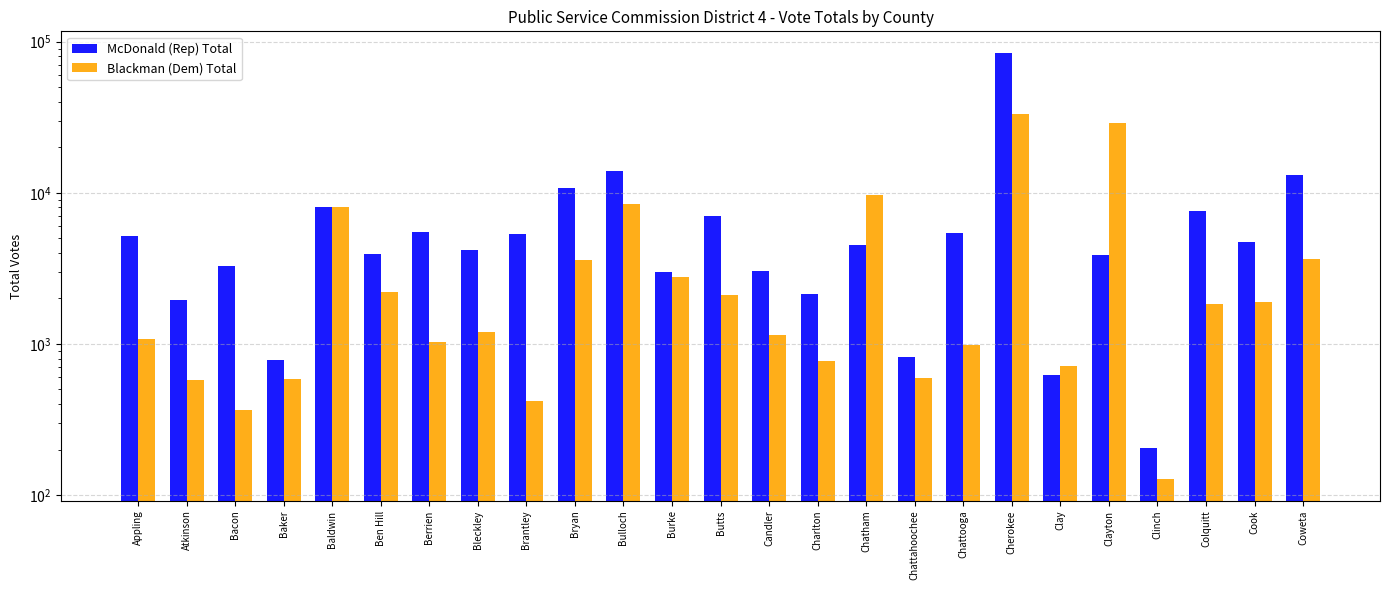

Are the bars horizontal?

No